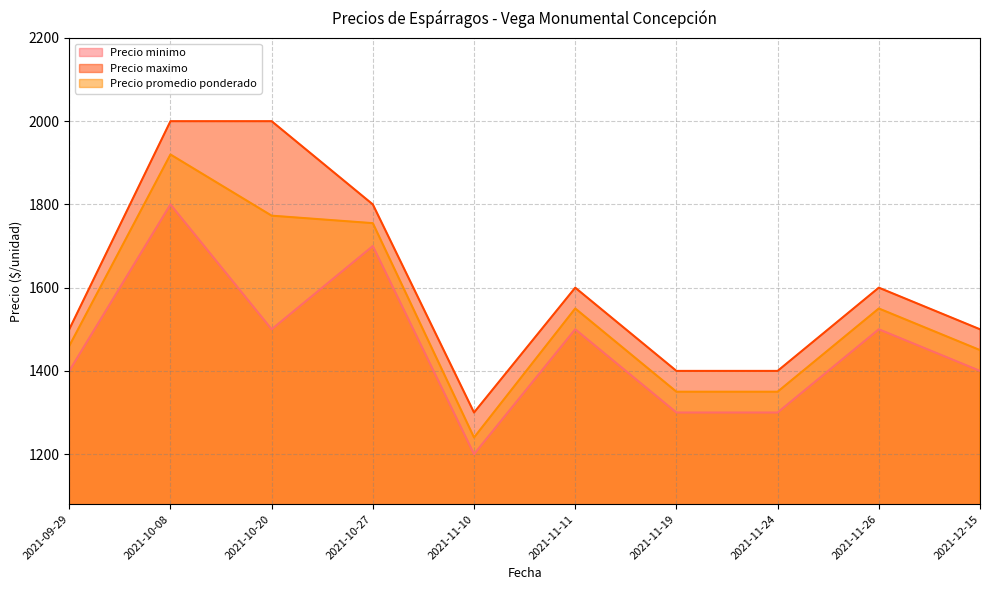

Count the number of categories in the chart.

10